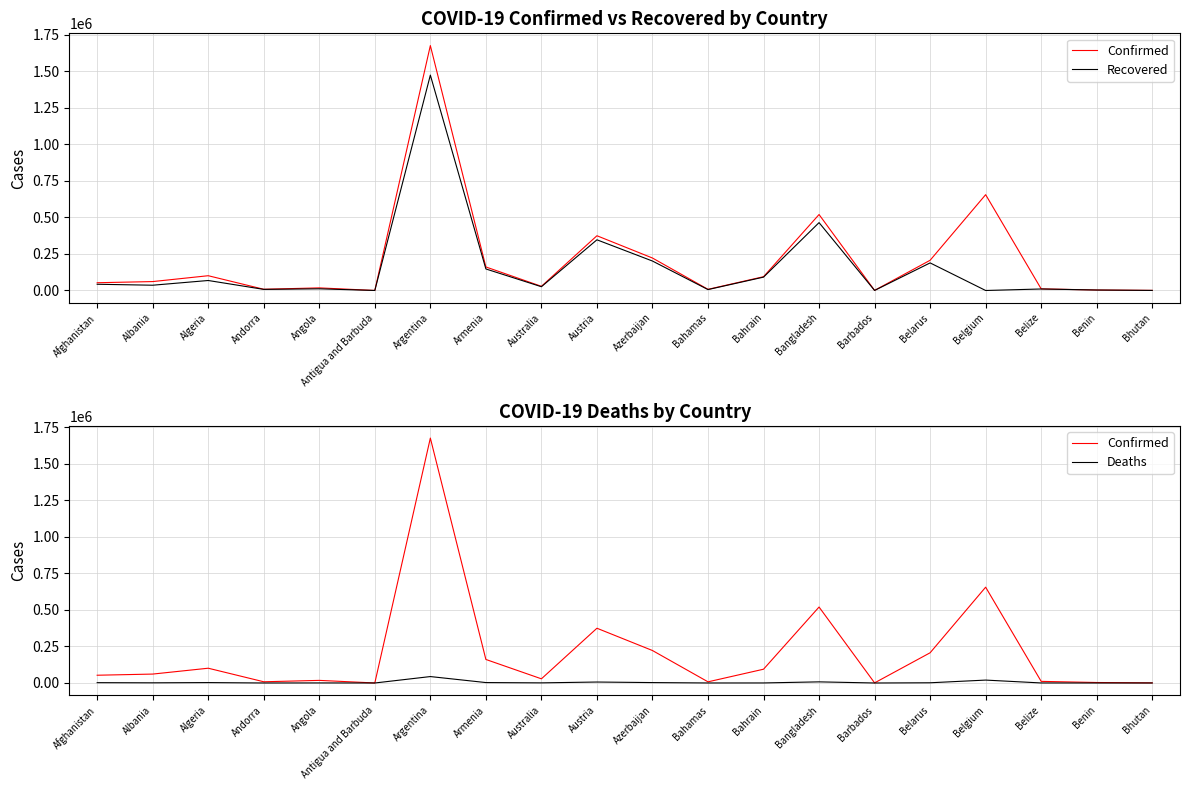

What is the total value across all series at Antigua and Barbuda?

317